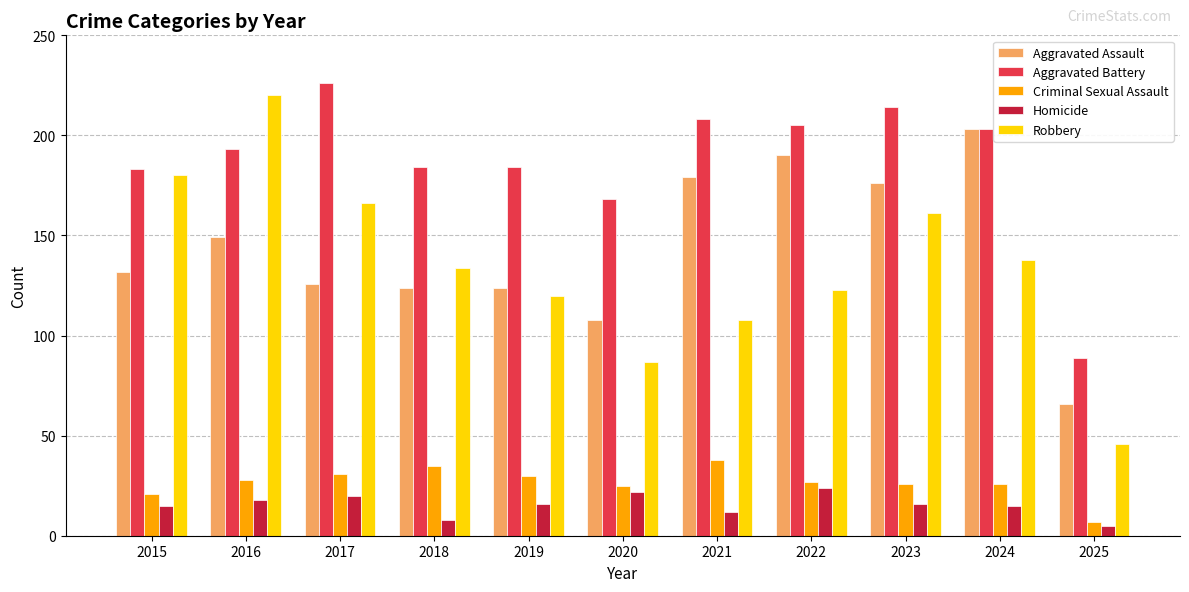

Which series has the widest spread of values?

Robbery